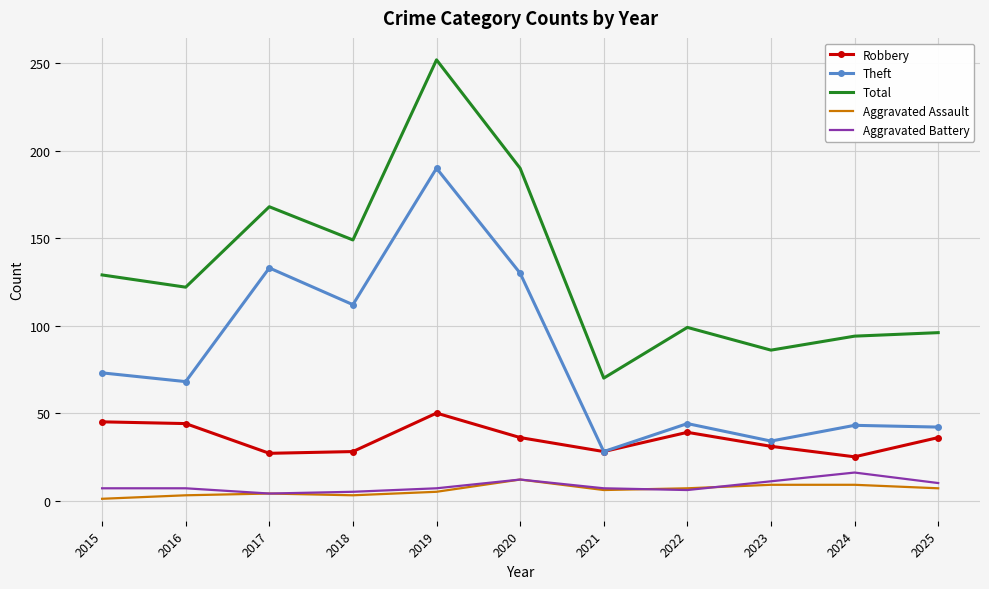

True or false: Aggravated Battery and Robbery cross at least once.

False